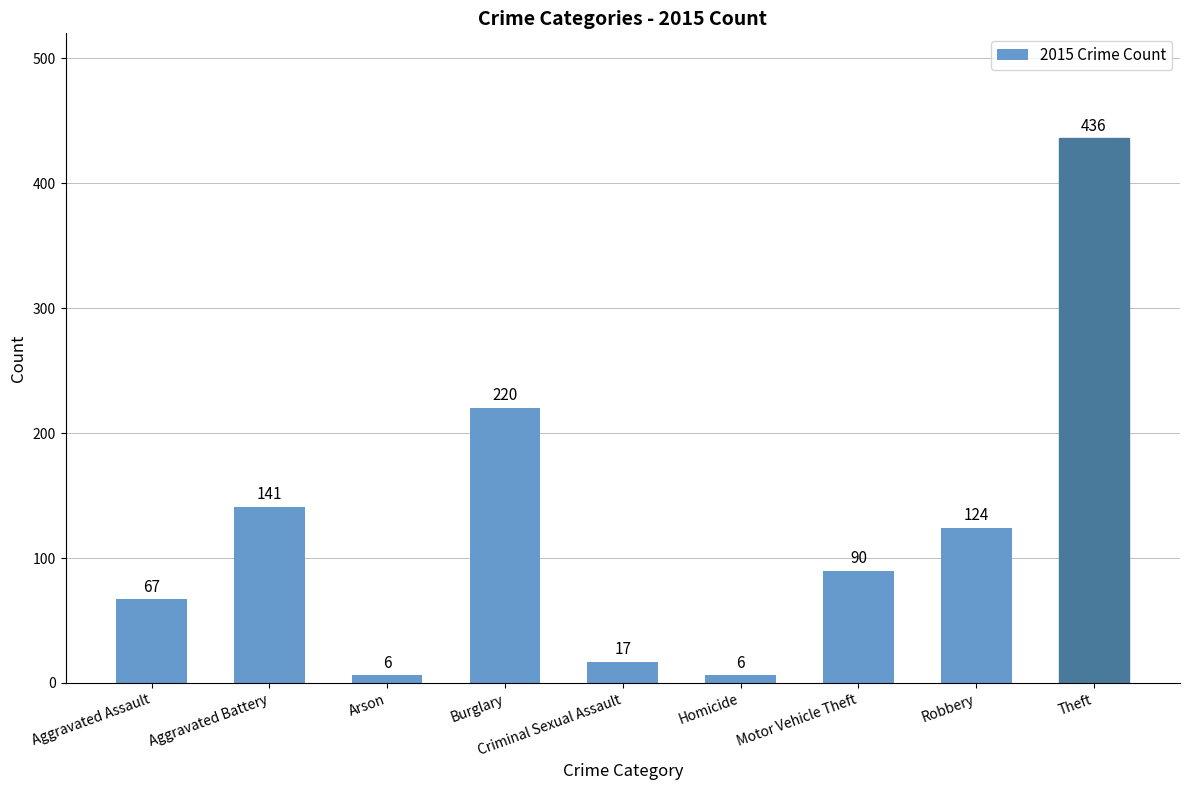

How many data points are less than 90?

4